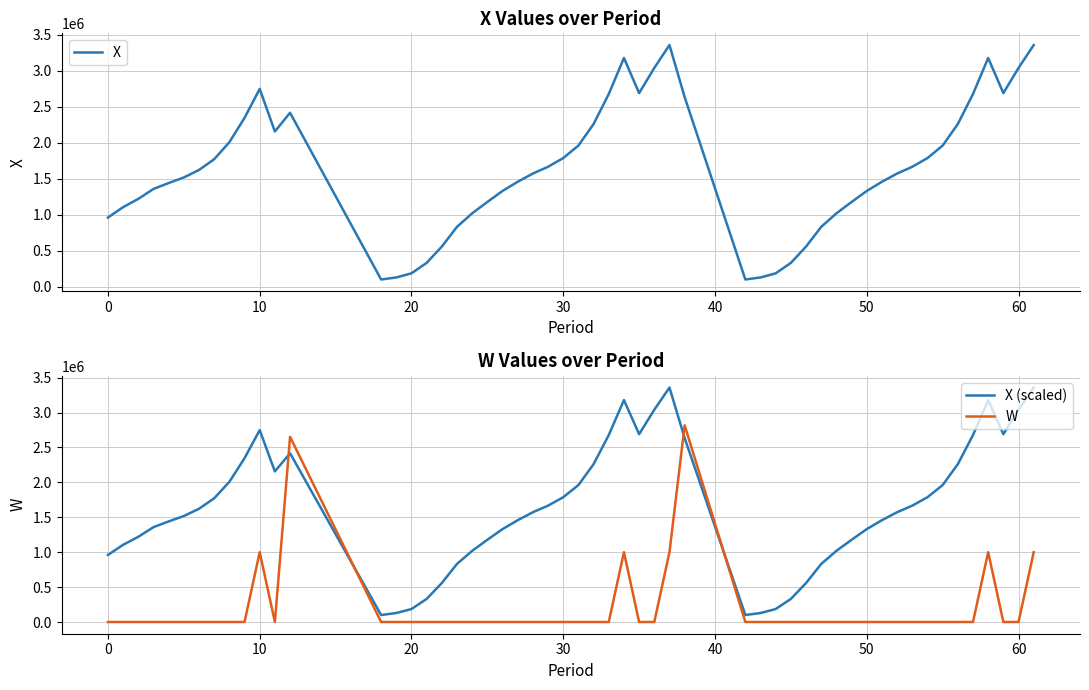

Between 9 and 19, which series saw the biggest shift?

X